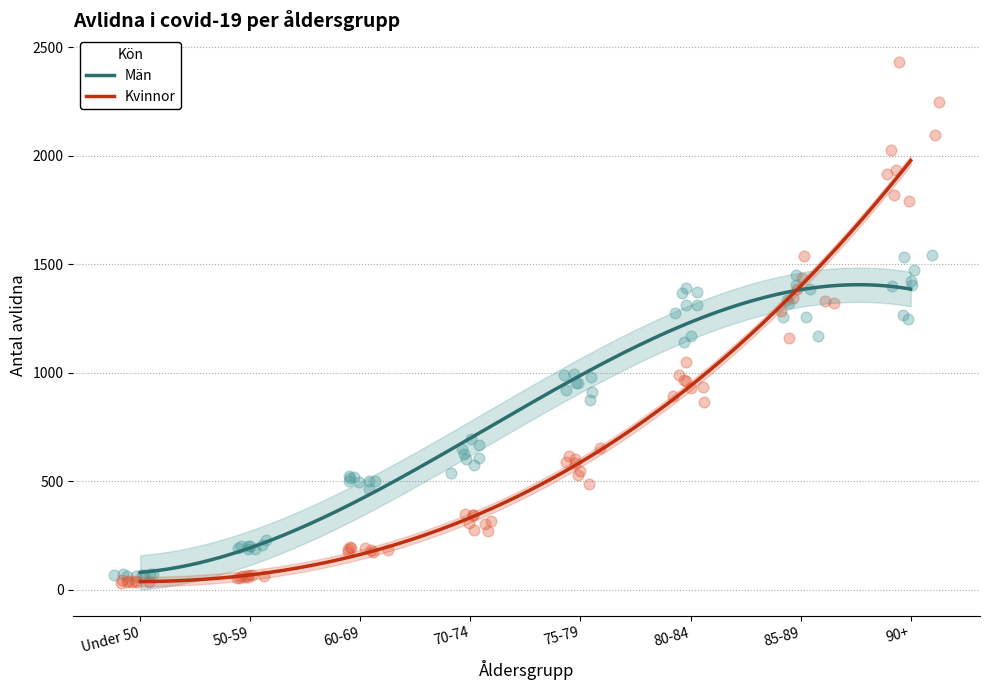

What is the total value across all series at 85-89?

5528